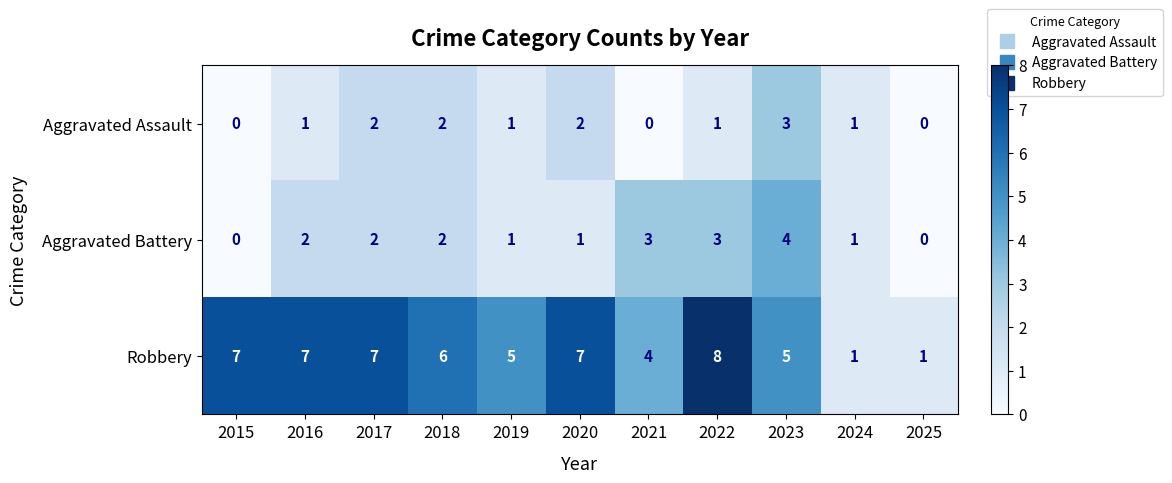

Which category has the highest value in the Aggravated Battery series?

2023